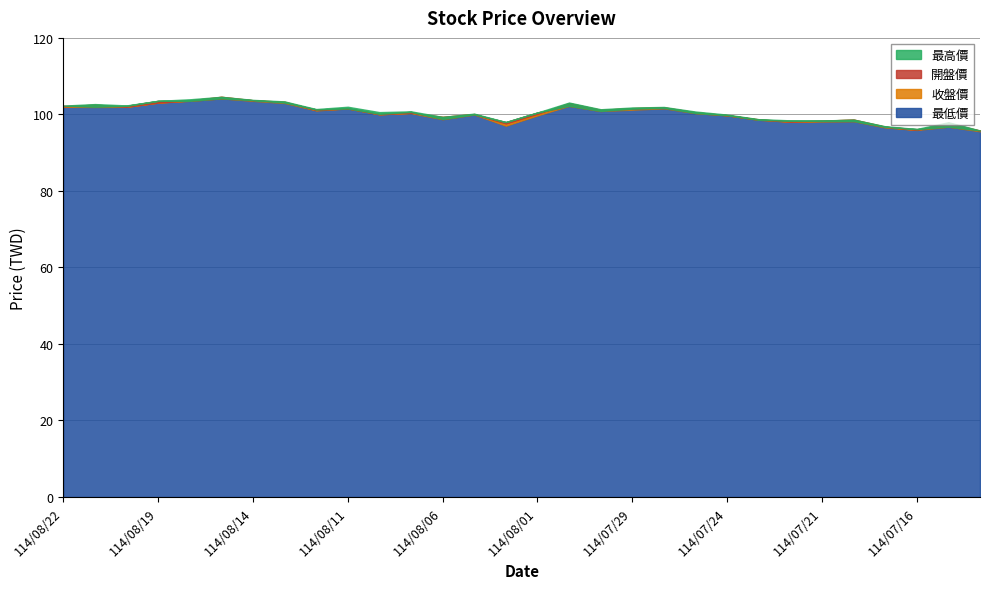

How many data points in 收盤價 are less than 100?

11